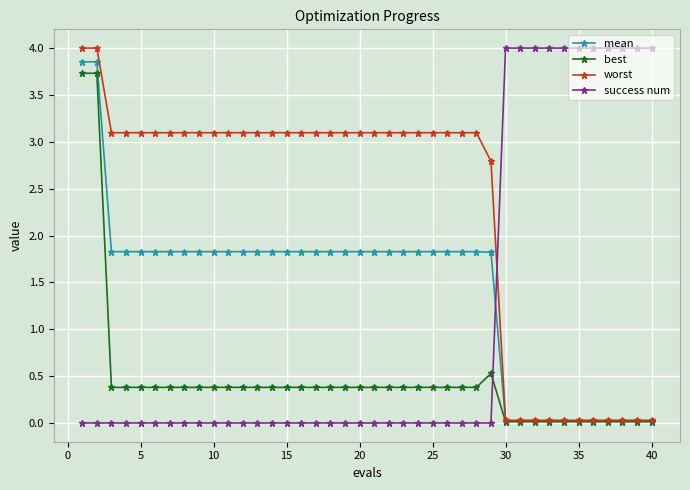

What is the maximum value shown in the chart?

4.0